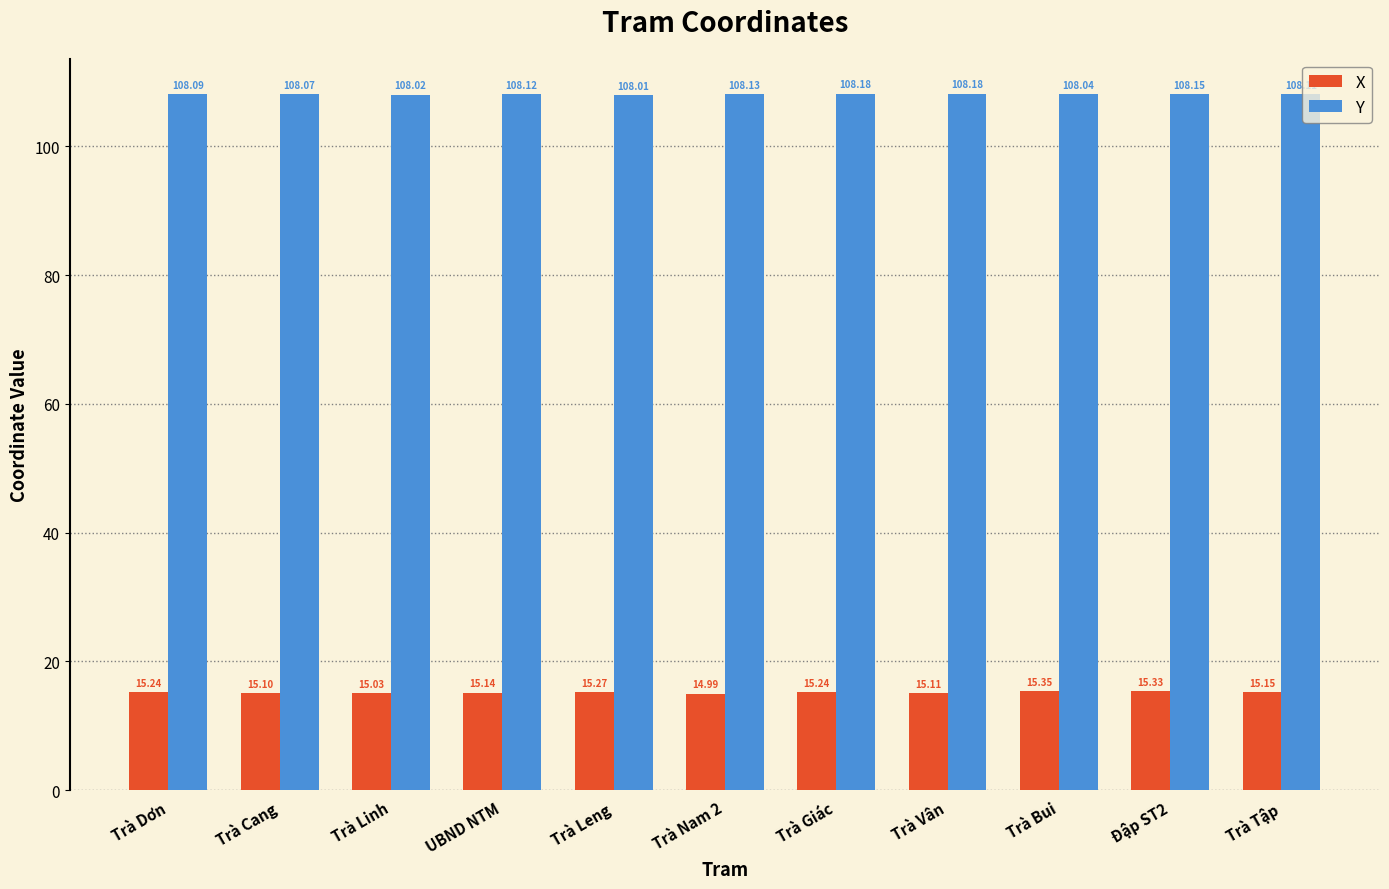

Between Trà Dơn and Trà Bui, which series saw the biggest shift?

X